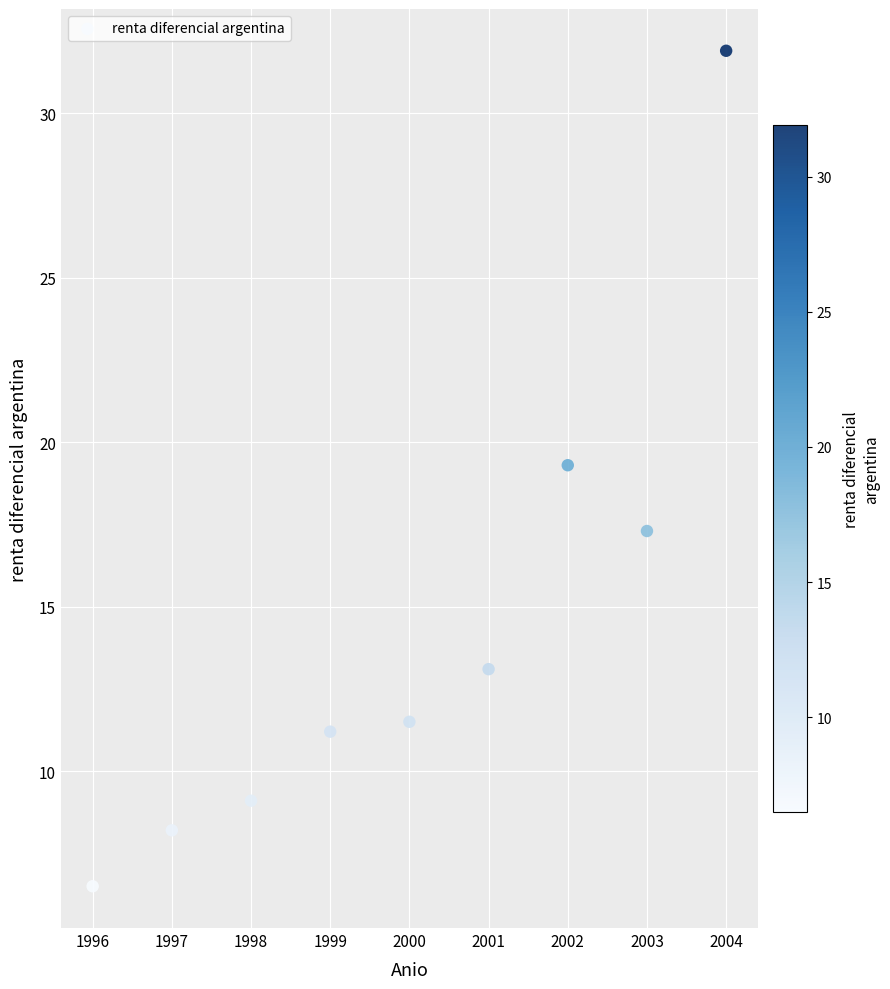

What is the average X value?

2000.0